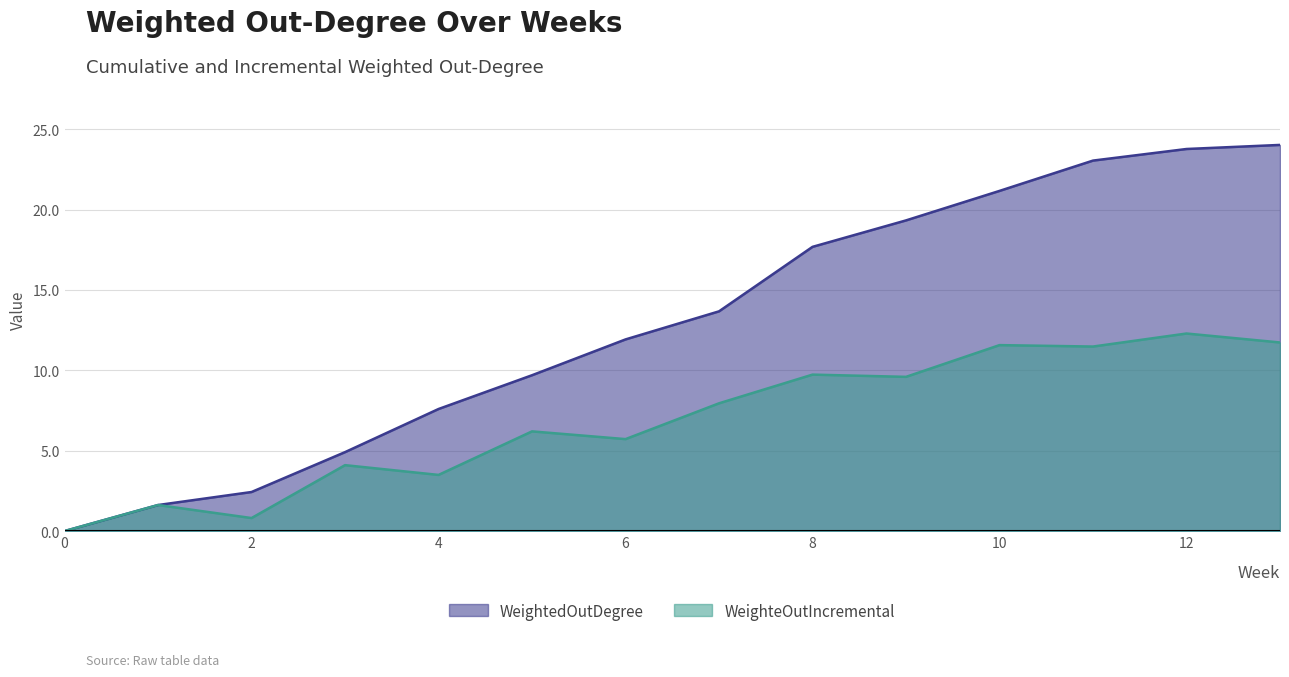

The WeighteOutIncremental series shows 11.5 at 11. True or false?

True